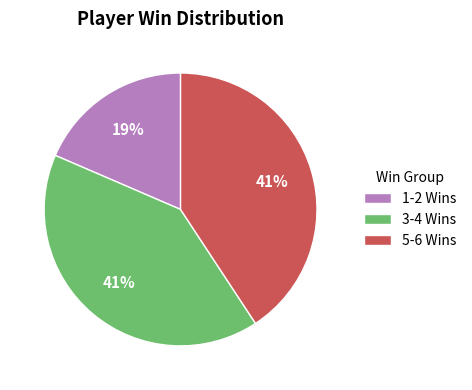

What is the smallest slice in the pie chart?

1-2 Wins